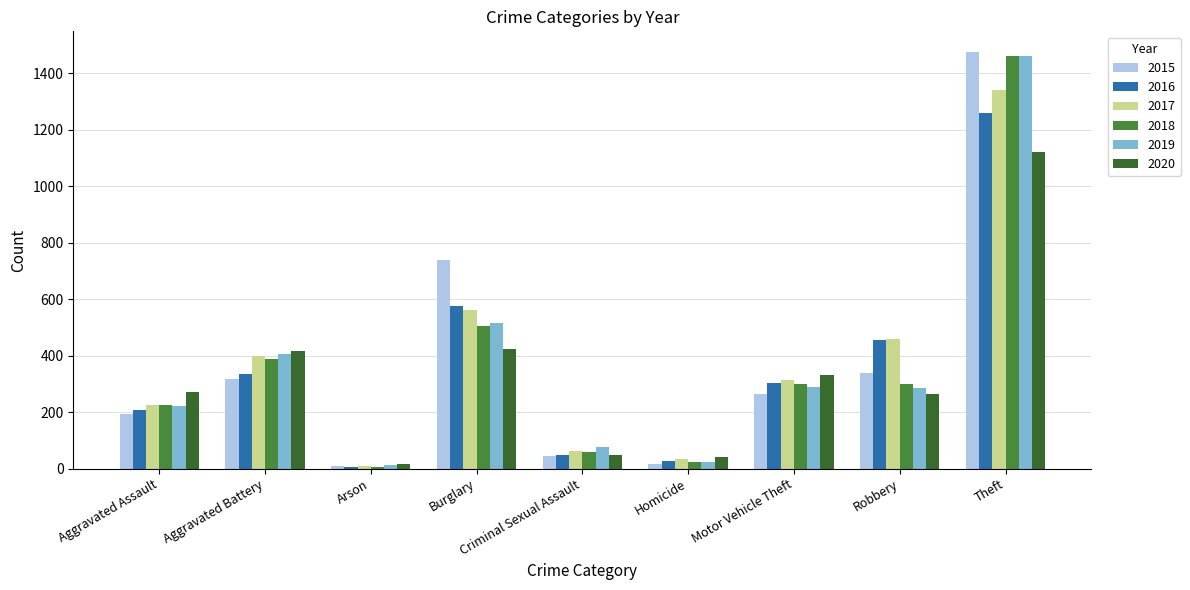

Are the bars grouped side by side (vs. stacked)?

Yes